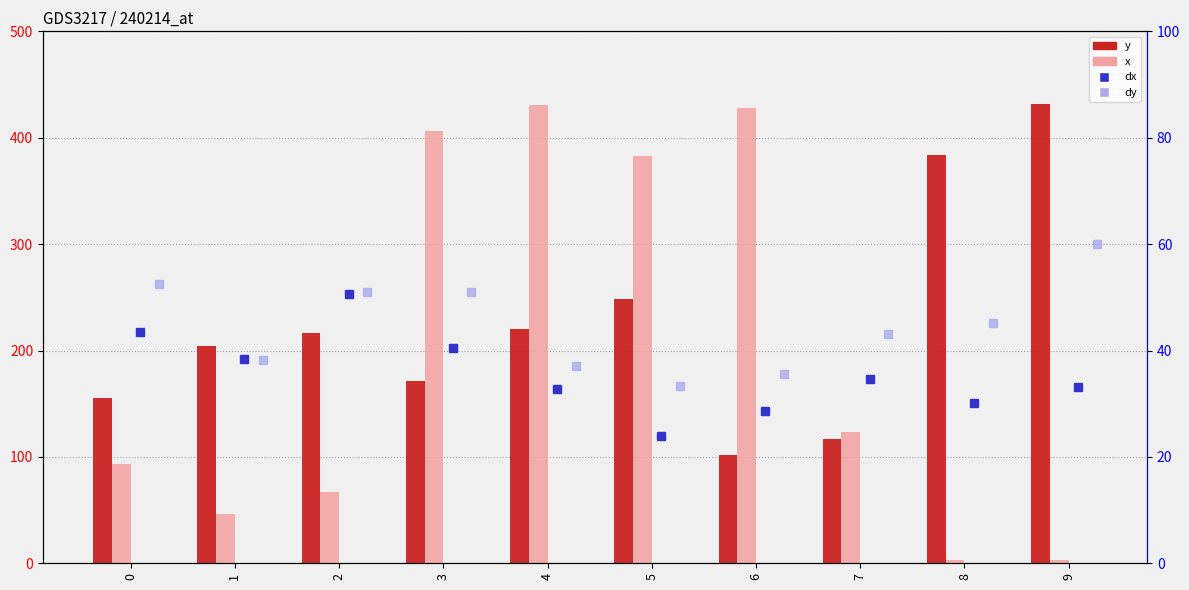

Does the chart contain any negative values?

No